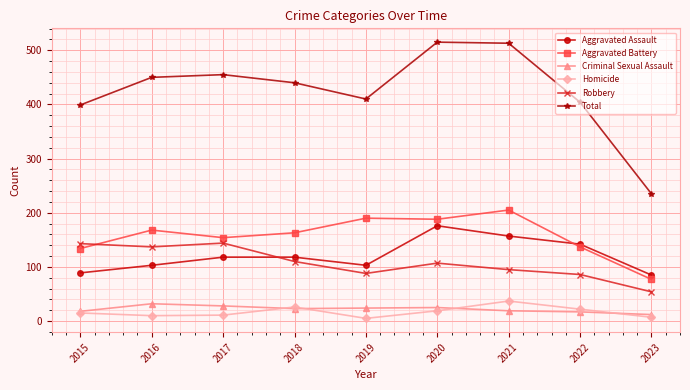

Does the chart display data point markers on the line(s)?

Yes